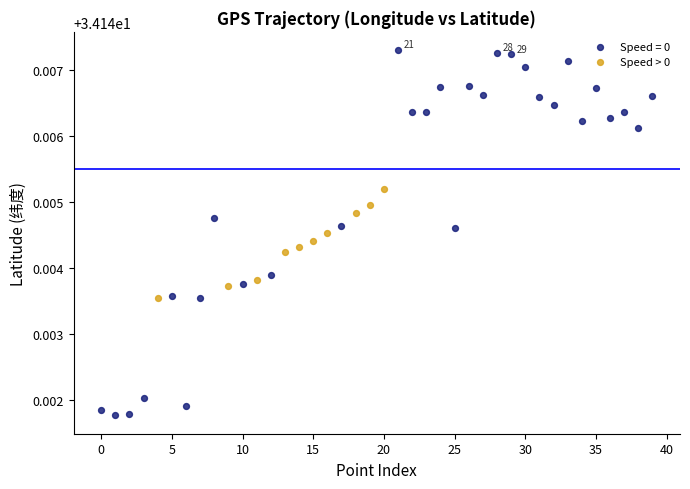

Which series contains the highest Y value?

Speed = 0